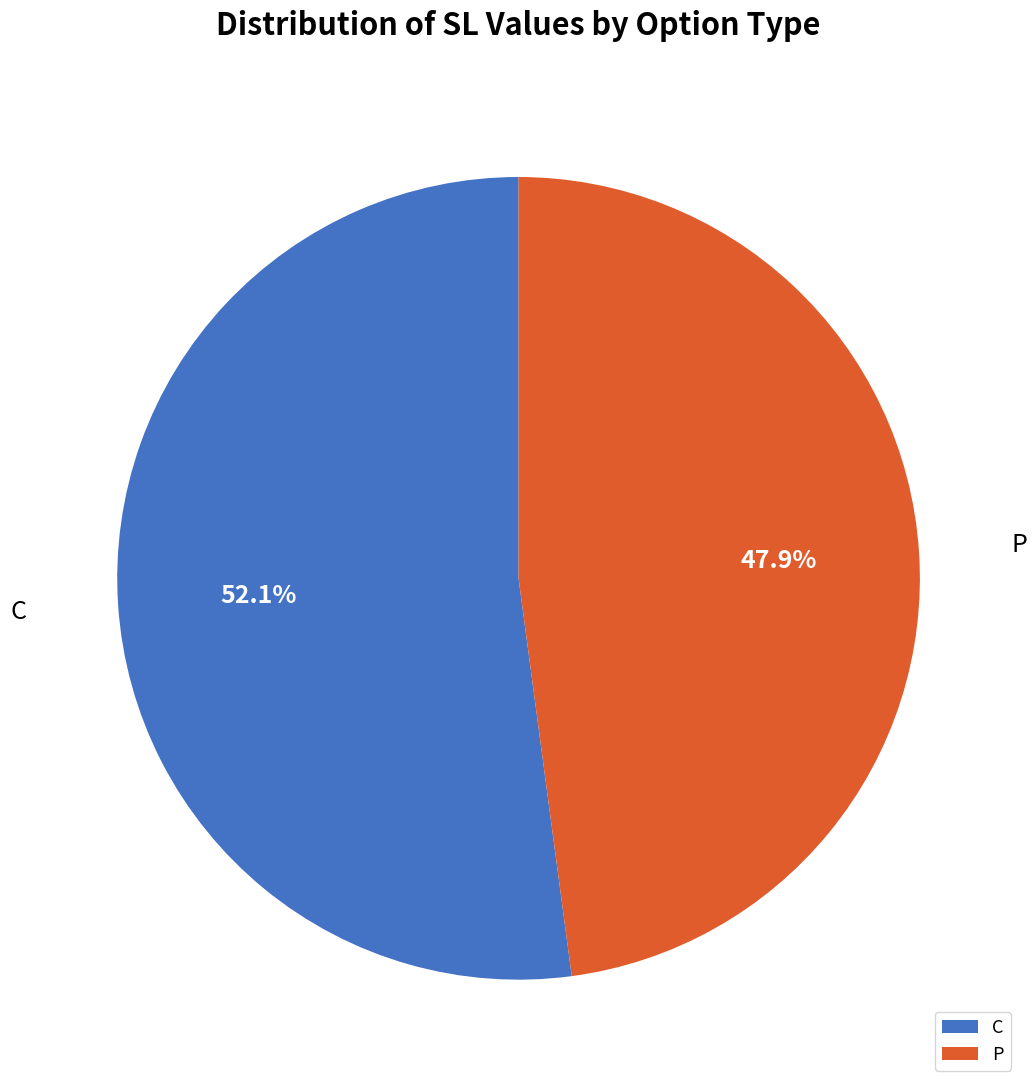

What portion of the pie excludes P?

52.1%